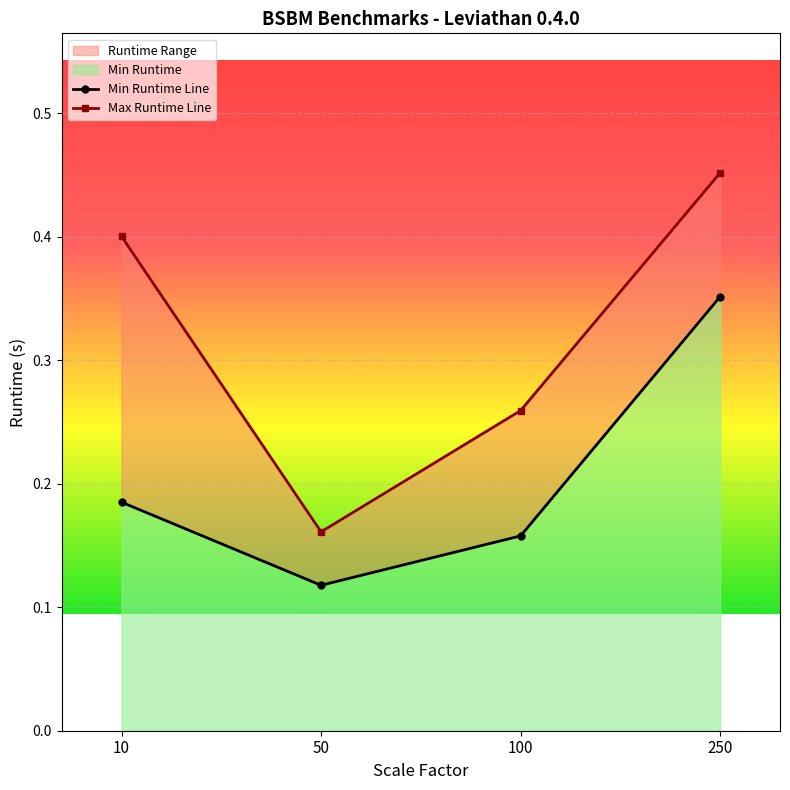

Reading left to right, extract all data points from this chart.

Min Runtime: 10=0.2	50=0.1	100=0.2	250=0.4
Max Runtime: 10=0.4	50=0.2	100=0.3	250=0.5